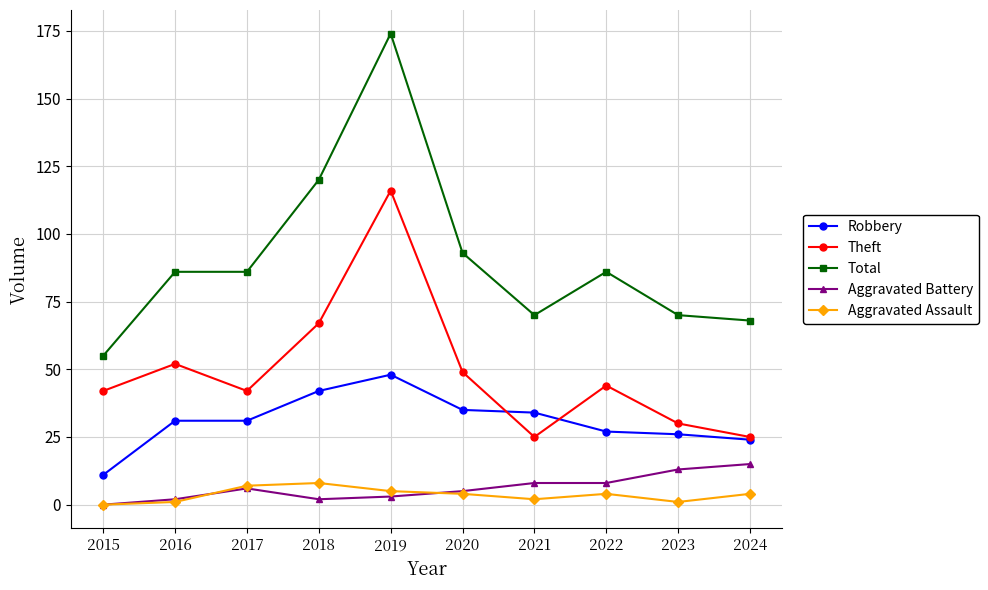

Count the number of categories in the chart.

10